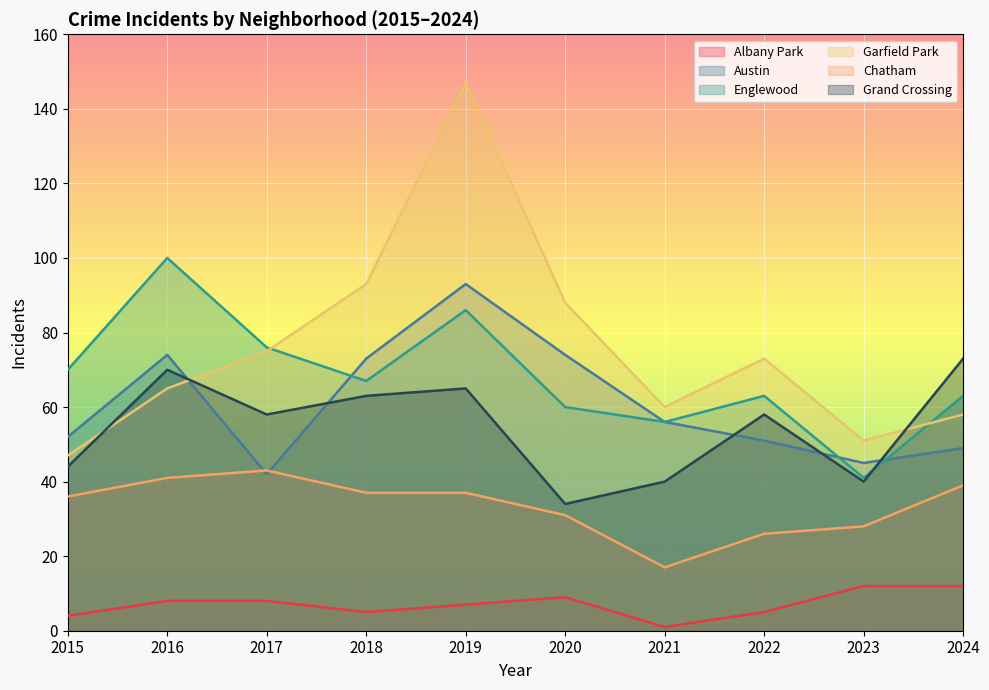

True or false: Garfield Park has a value of 47 at 2015.

True